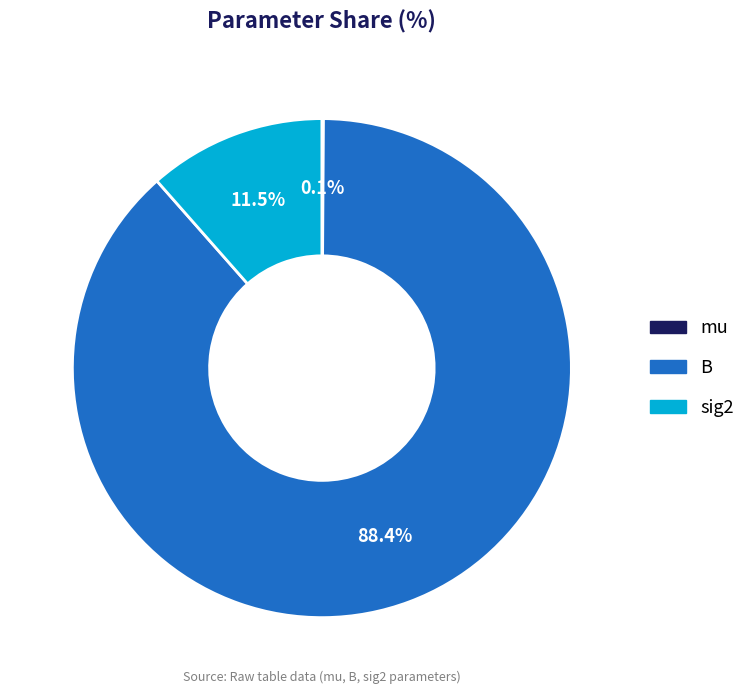

Which category has the biggest portion of the pie?

B